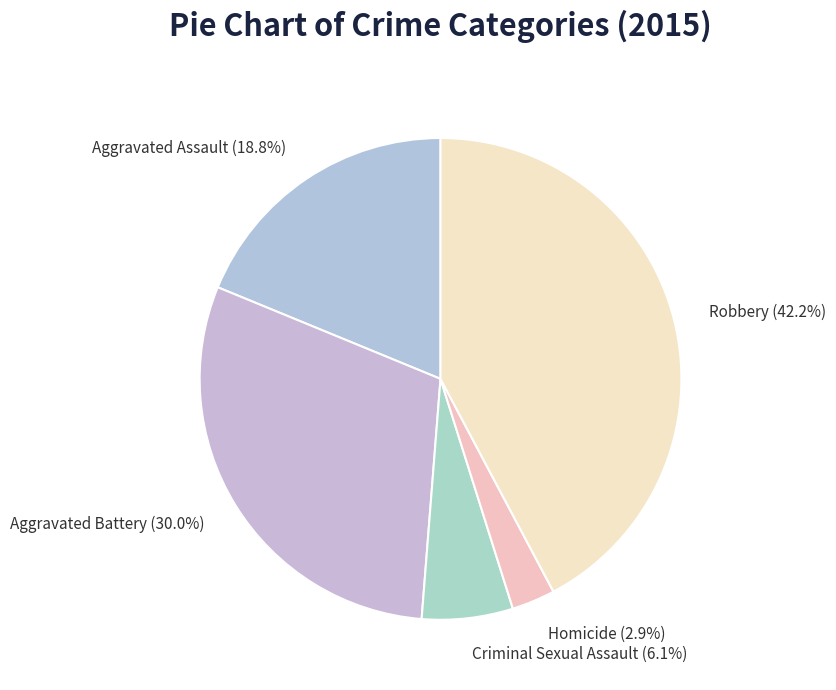

To the nearest percent, what portion does Aggravated Assault represent?

19%